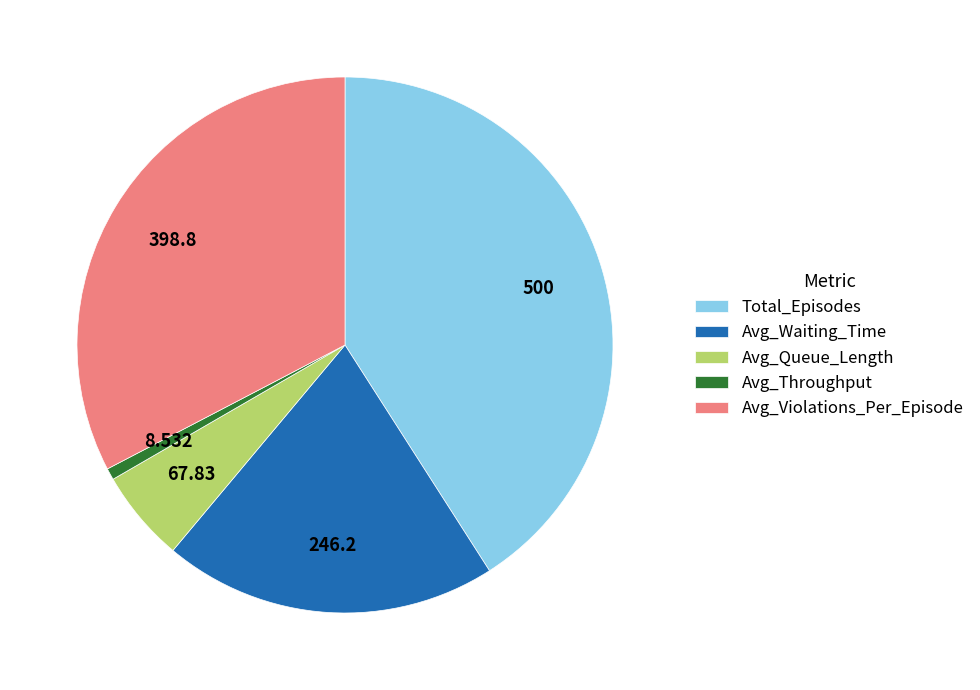

Count the number of slices in the pie.

5